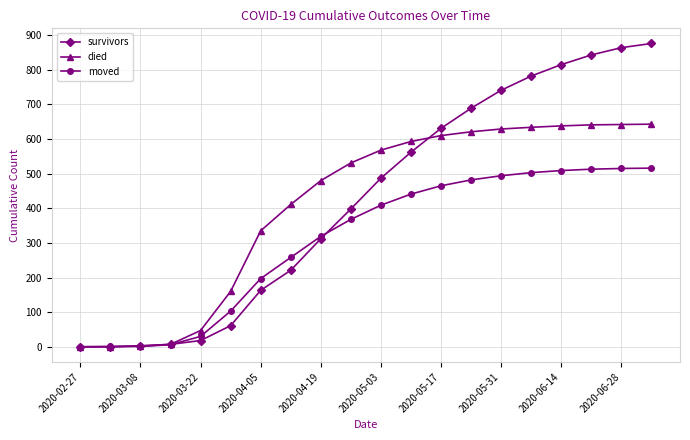

Which series has the largest range (max minus min)?

survivors